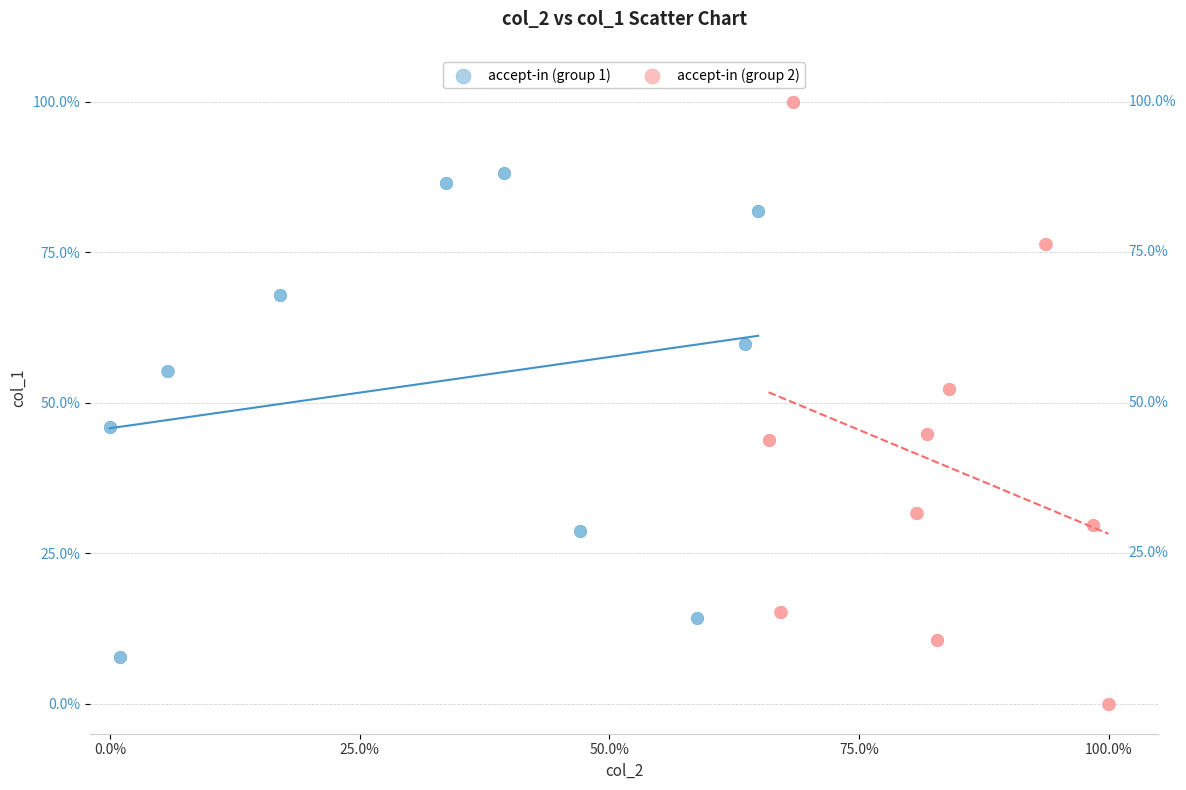

What are all the series names shown in the legend?

accept-in (group 1), accept-in (group 2)